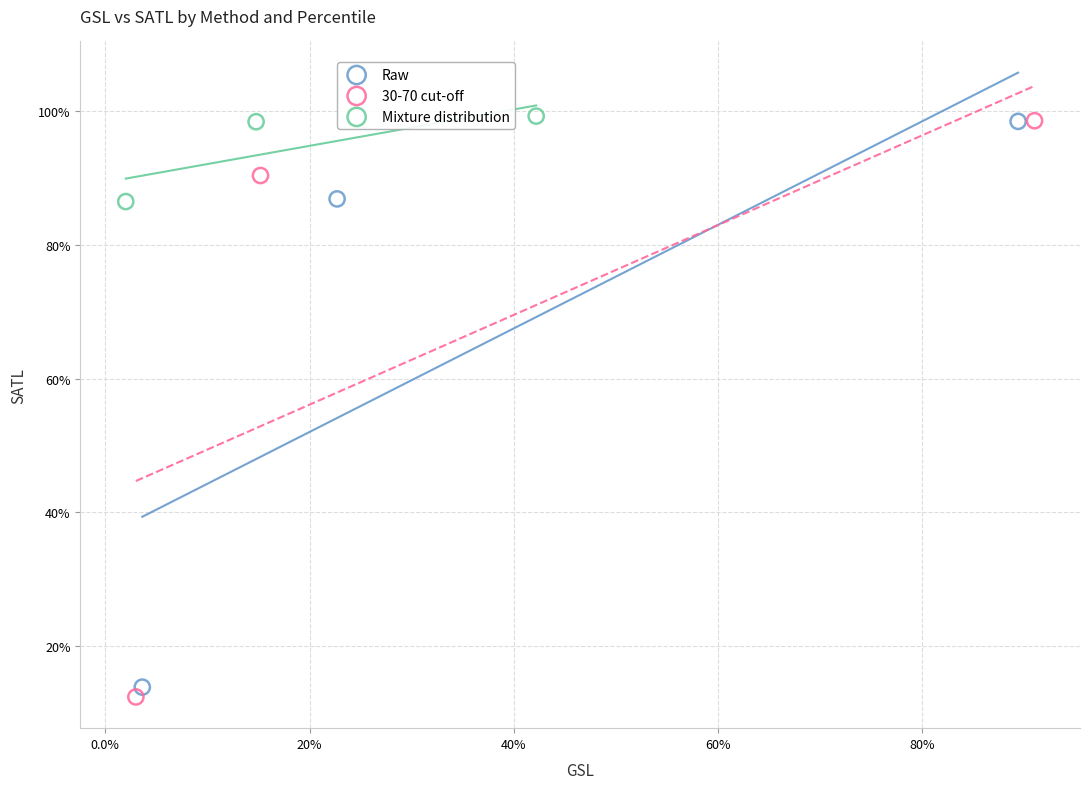

What are all the series names shown in the legend?

Raw, 30-70 cut-off, Mixture distribution